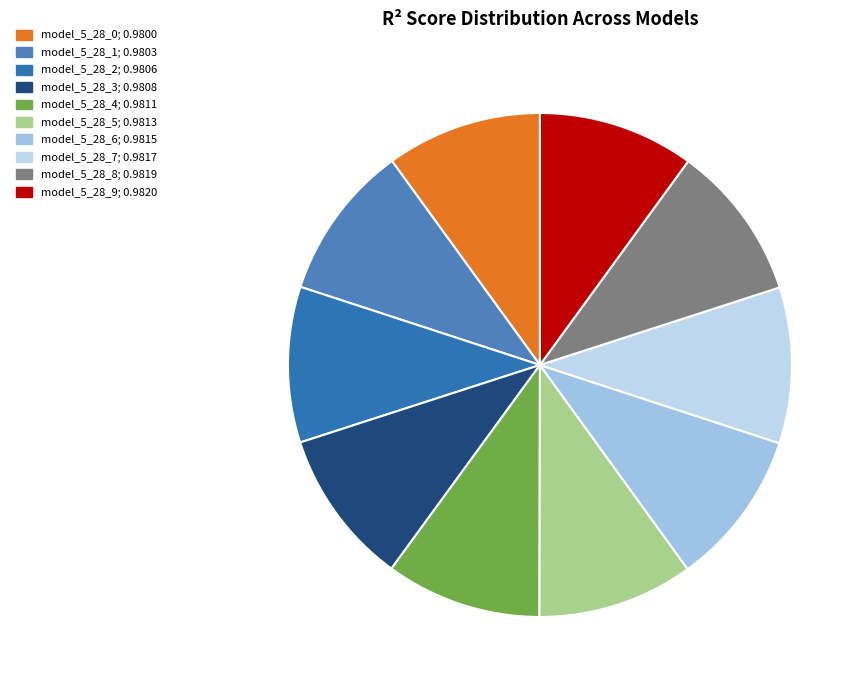

What percentage do model_5_28_0 and model_5_28_9 together represent?

20.0%